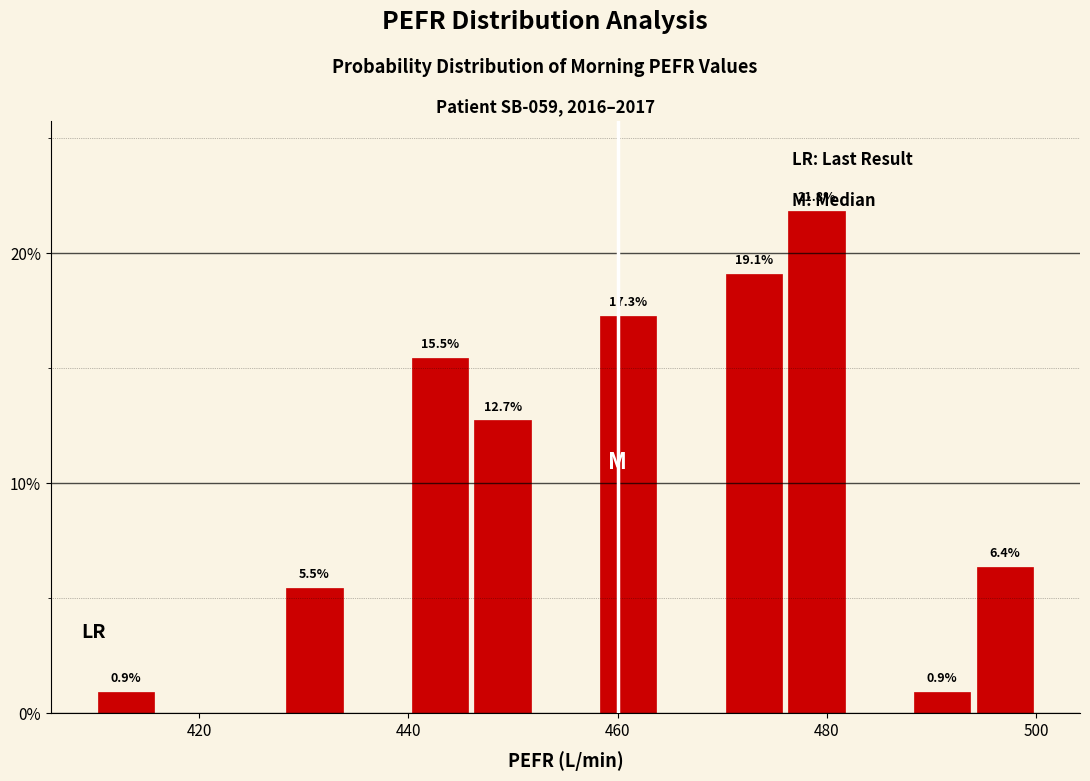

Around what value on the x-axis is the tallest bar? Give the approximate position of its centre, as read against the axis.

480